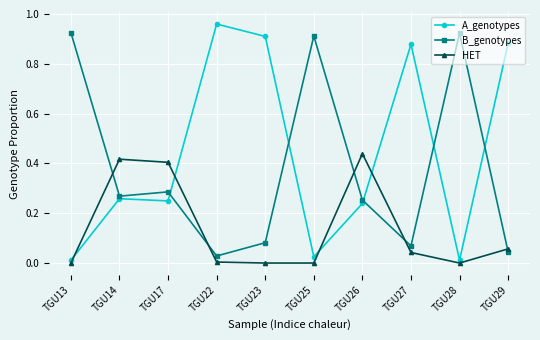

What is the sum of all A_genotypes values?

4.4